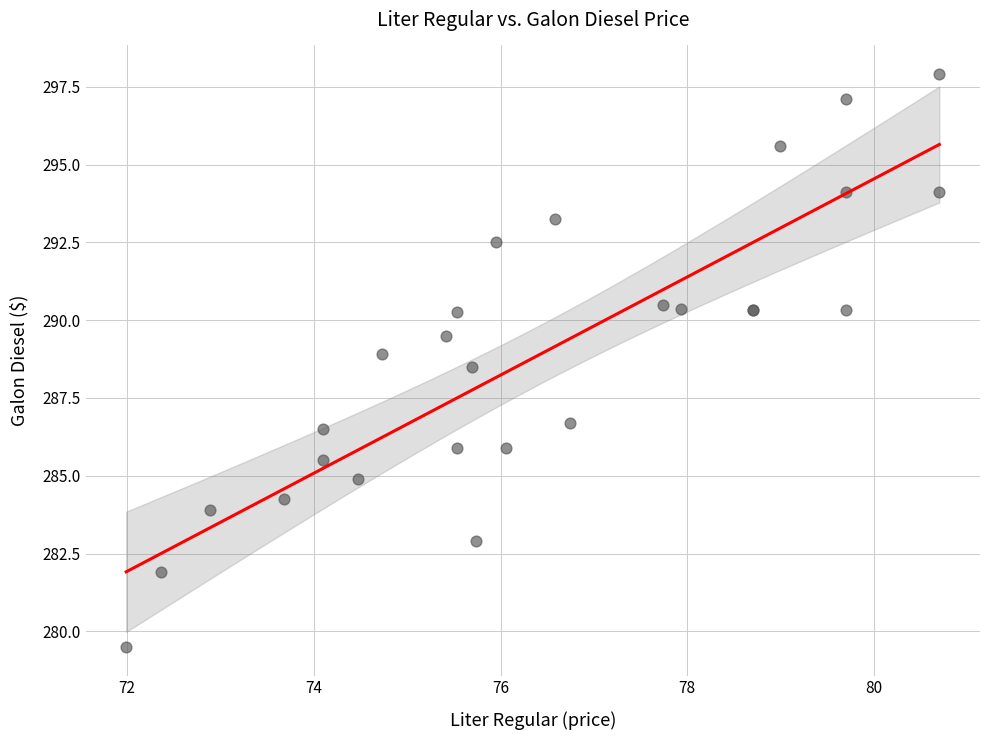

What Y value in the scatter plot is closest to 288?

288.5